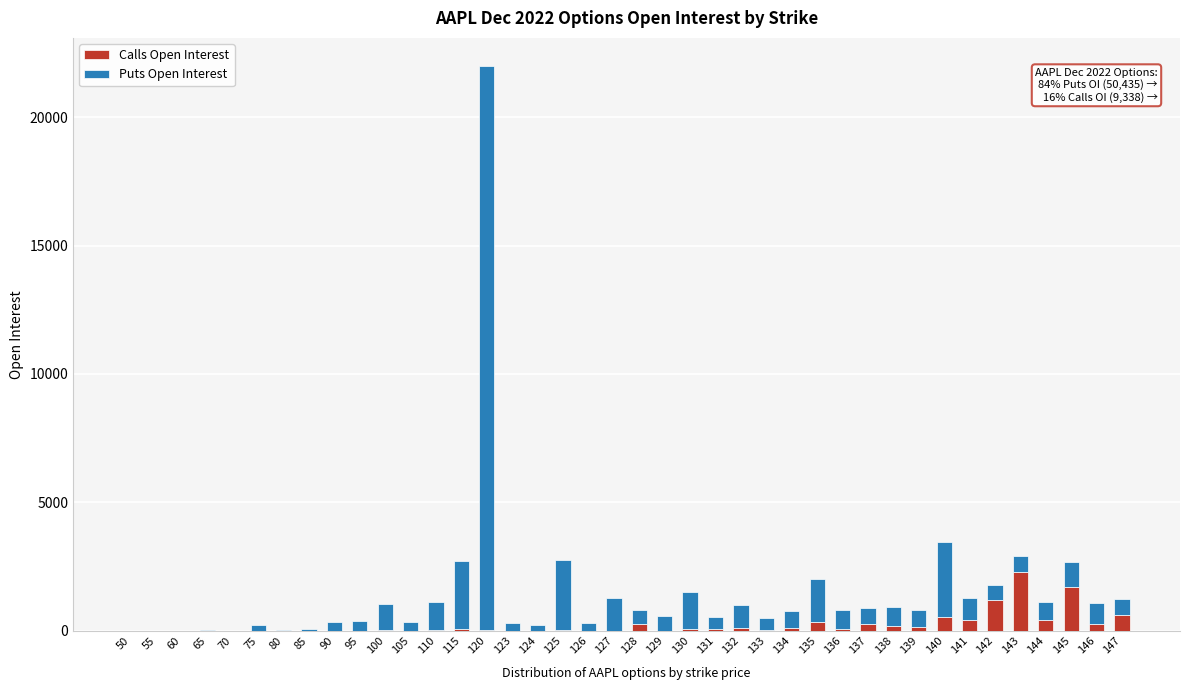

At which category is the sum across all series the highest?

120